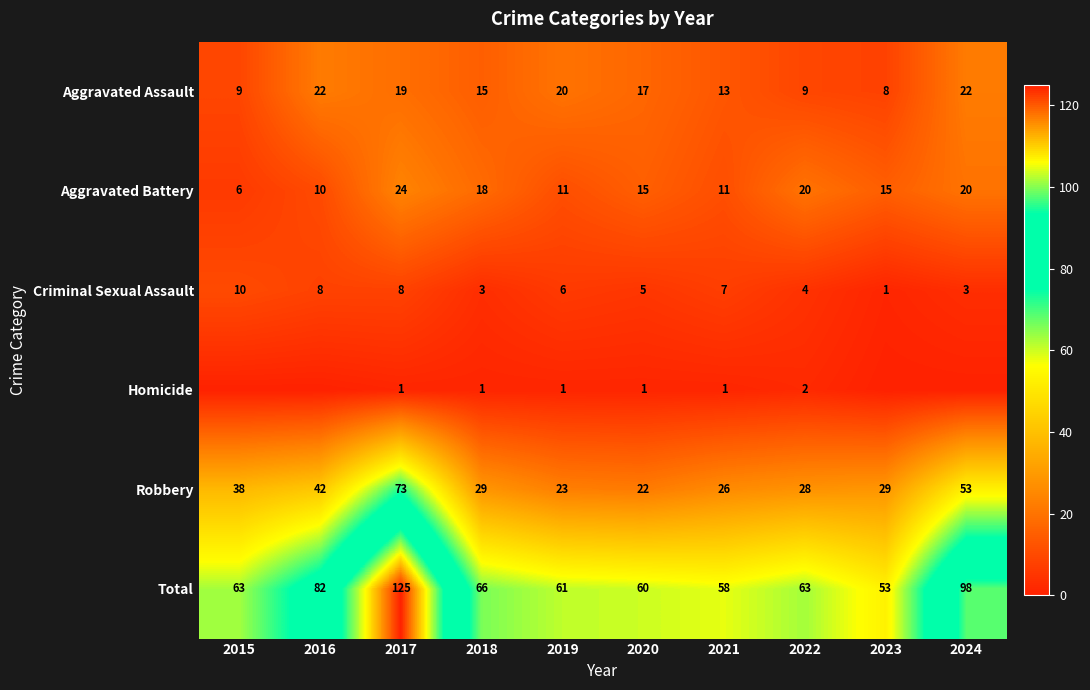

What is the sum of all Criminal Sexual Assault values?

55